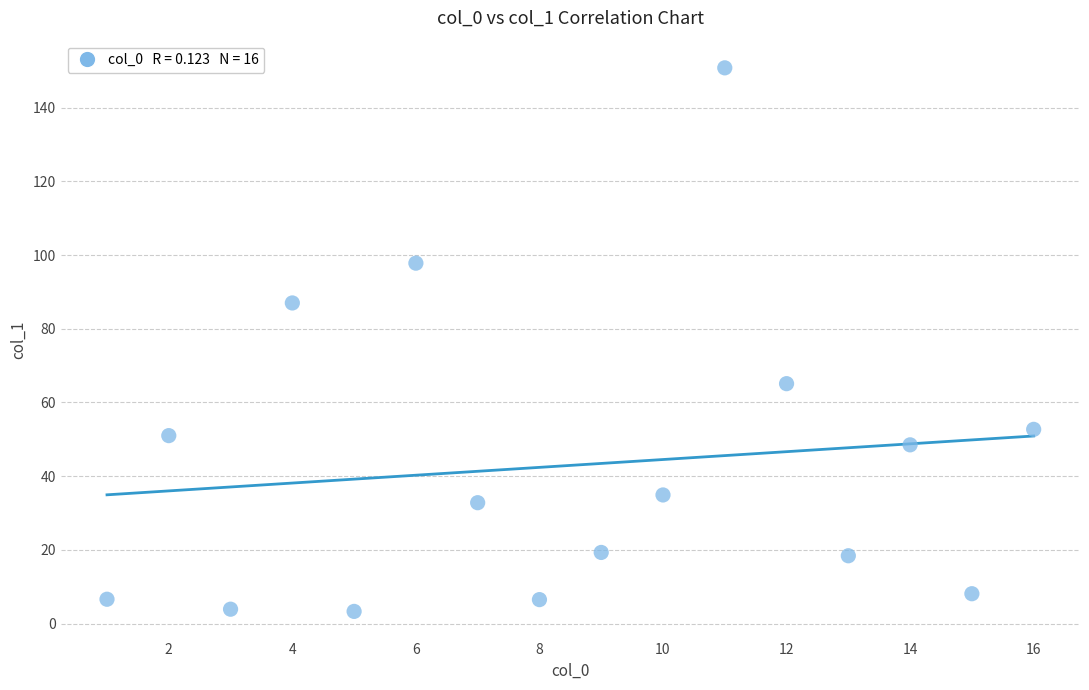

What Y value in the scatter plot is closest to 77?

87.0